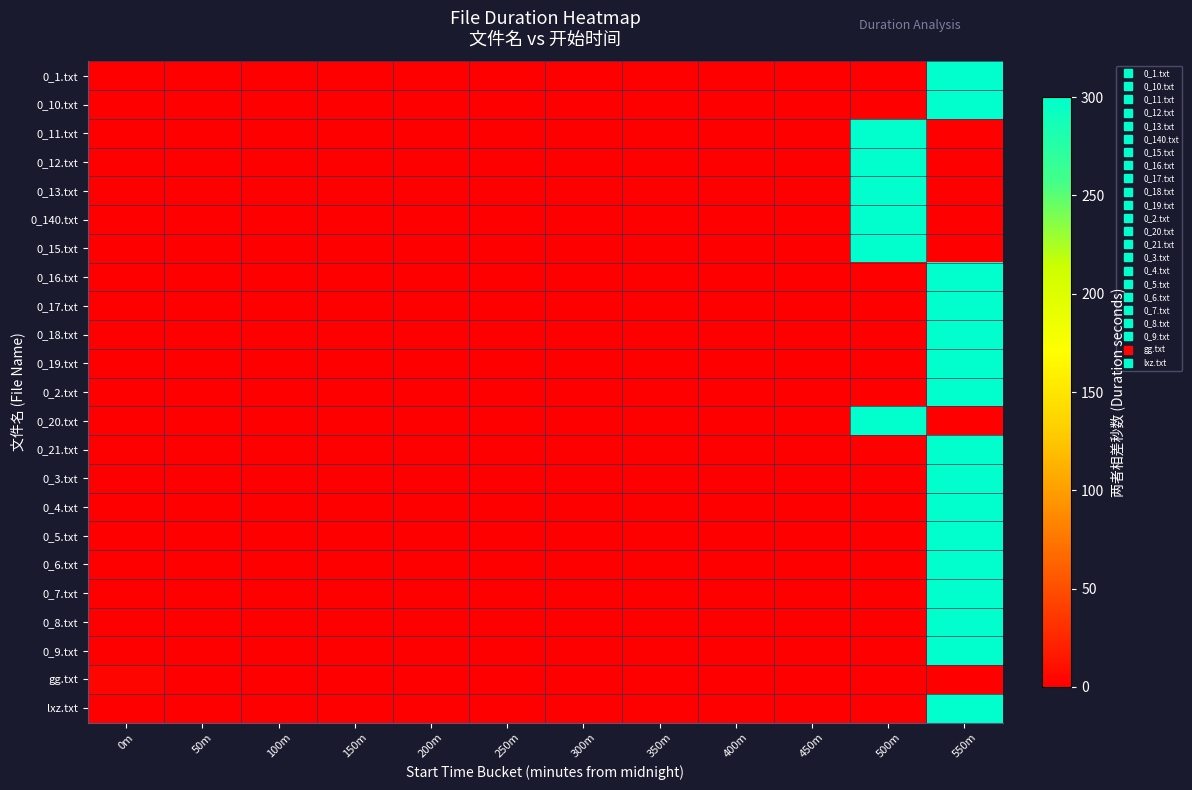

Which category has the highest value across all series?

550m